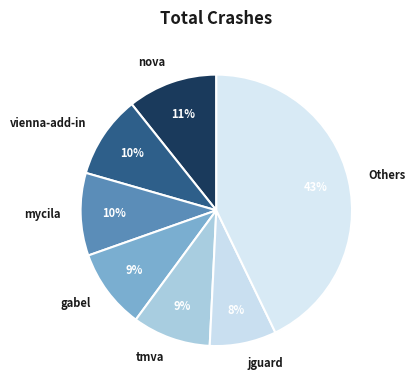

Is there a majority slice in this chart?

No